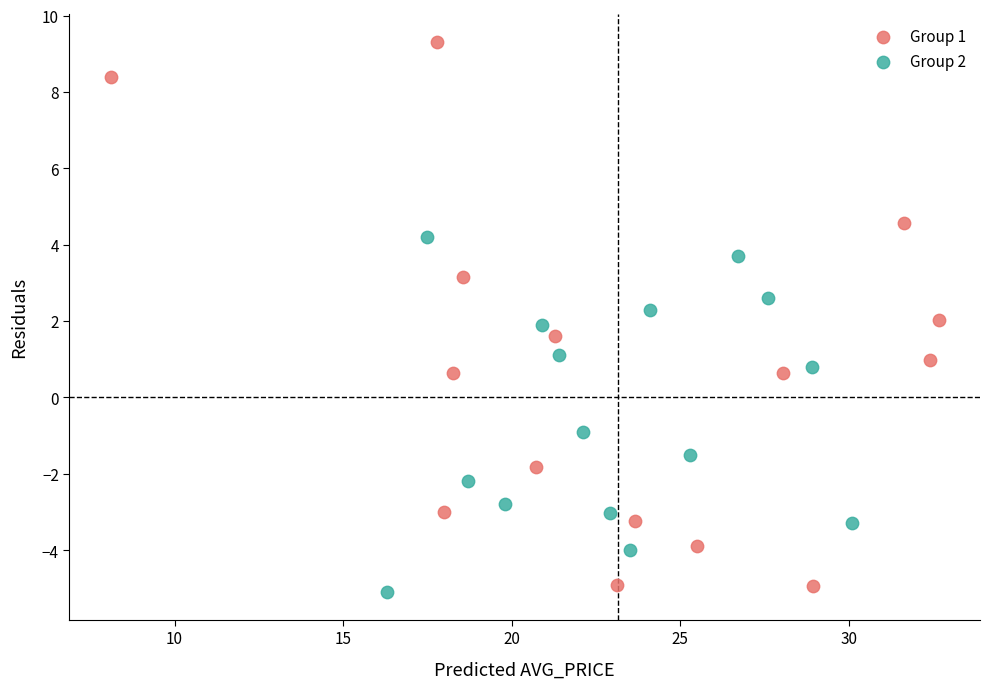

What are all the series names shown in the legend?

Group 1, Group 2